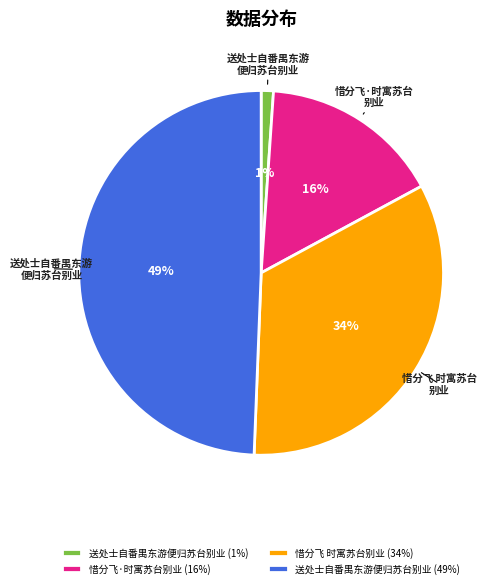

To the nearest percent, what is the difference between the largest and smallest slice percentages?

48%